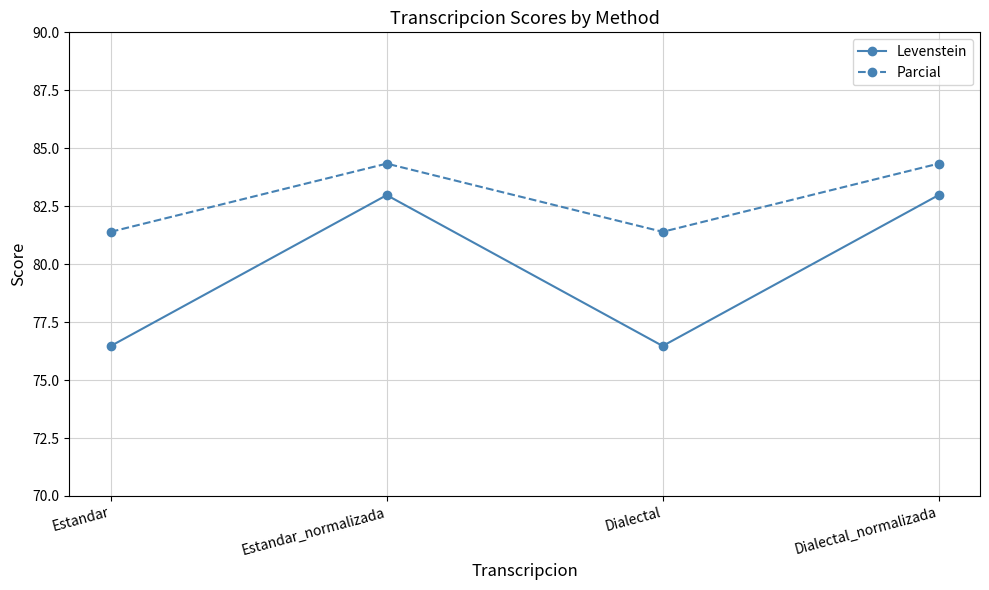

What is the maximum value shown in the chart?

84.3